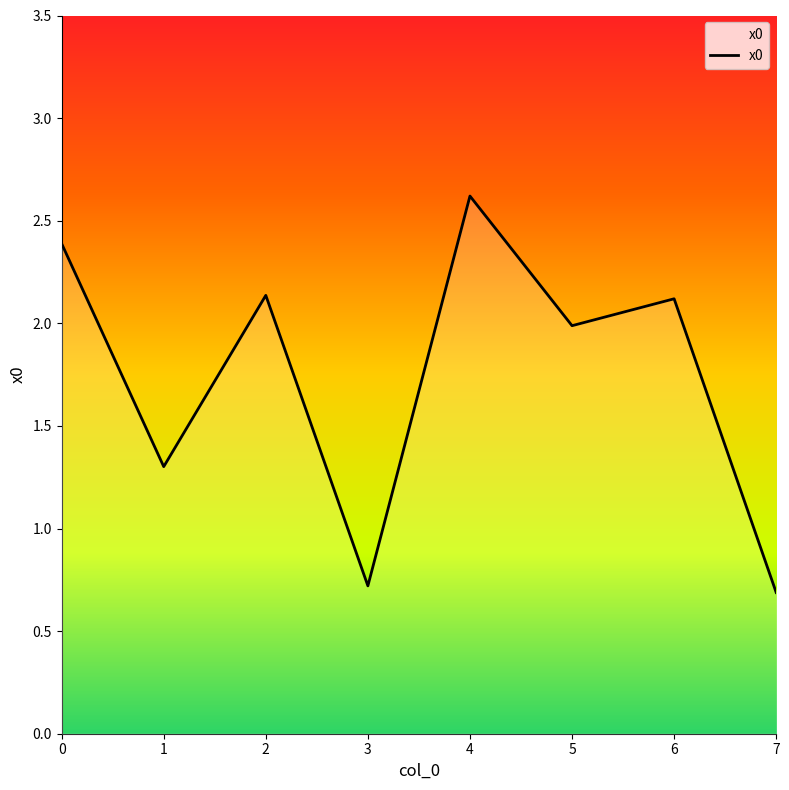

At which category does the data reach its first local peak?

2